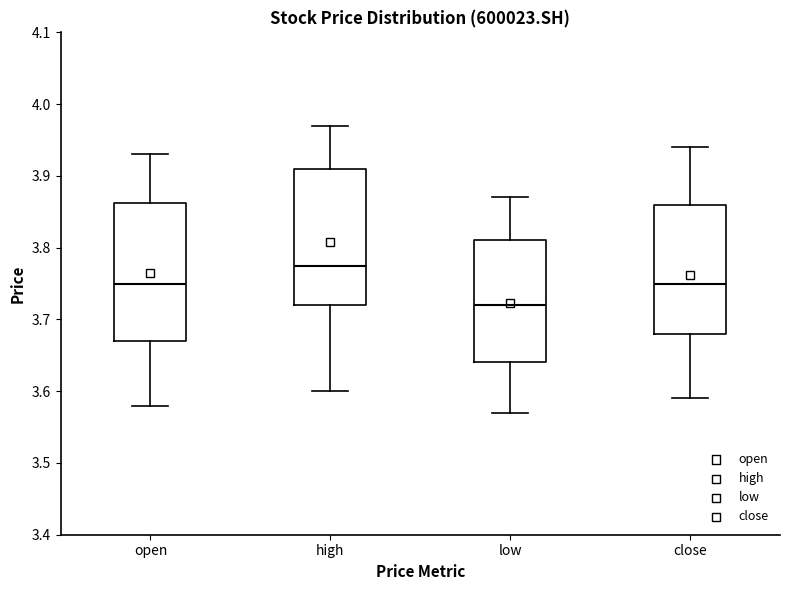

Where is the lower edge of the box for high on the y-axis? The values are not printed on the chart, so give them approximately, as read against the axis.

3.72